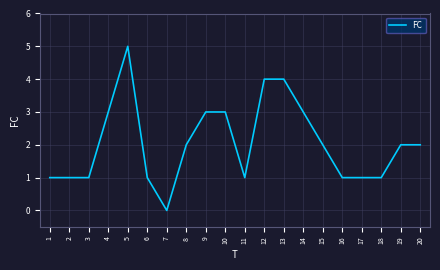

Is it true that the value at 7 is 0?

True